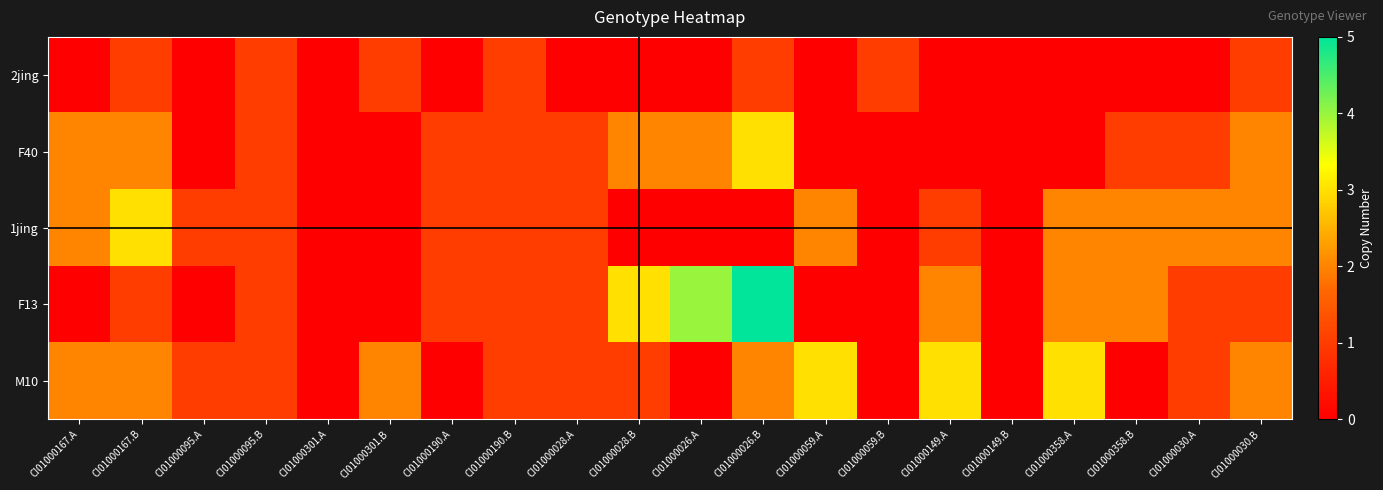

What is the greatest value displayed?

5